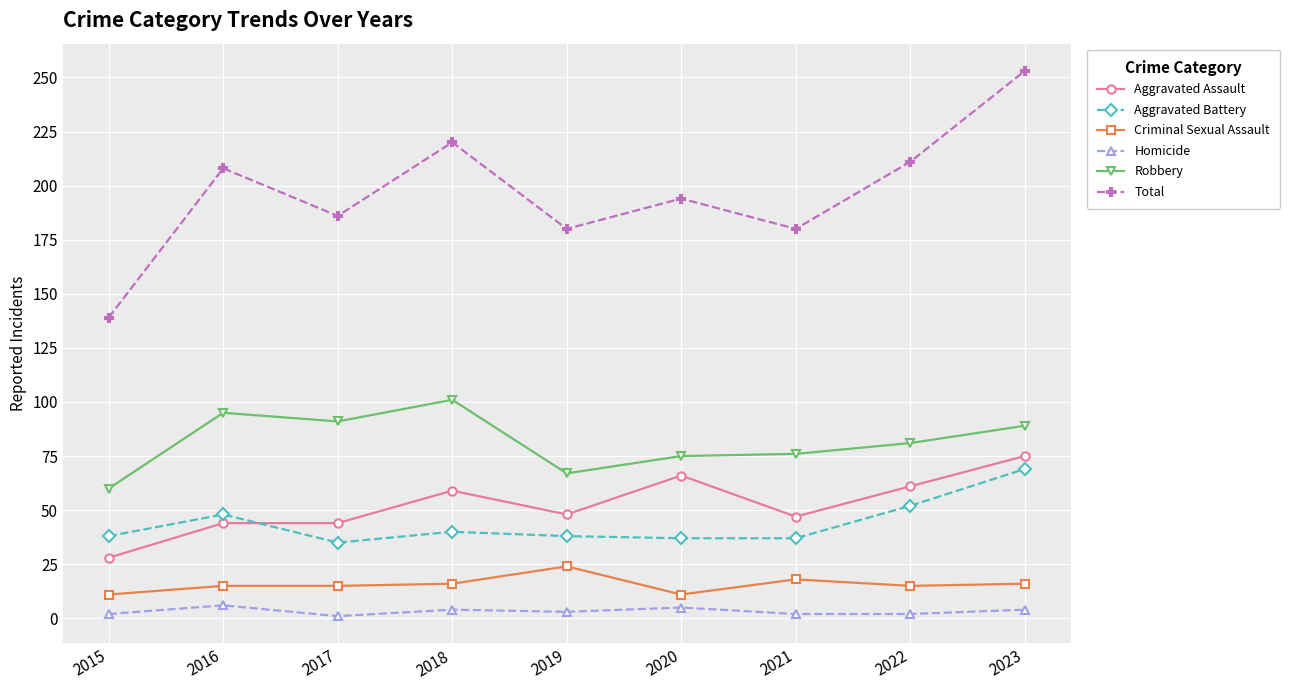

Is it true that Total equals 186 at 2017?

True